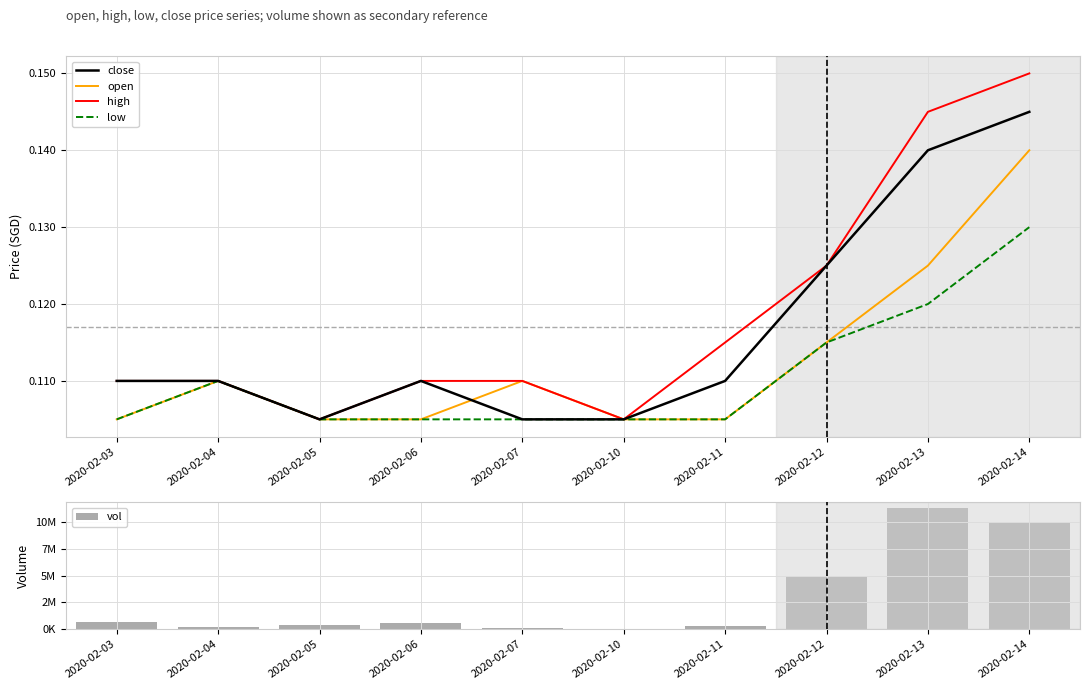

Is the value of close at 2020-02-04 greater than the value of vol at 2020-02-10?

No